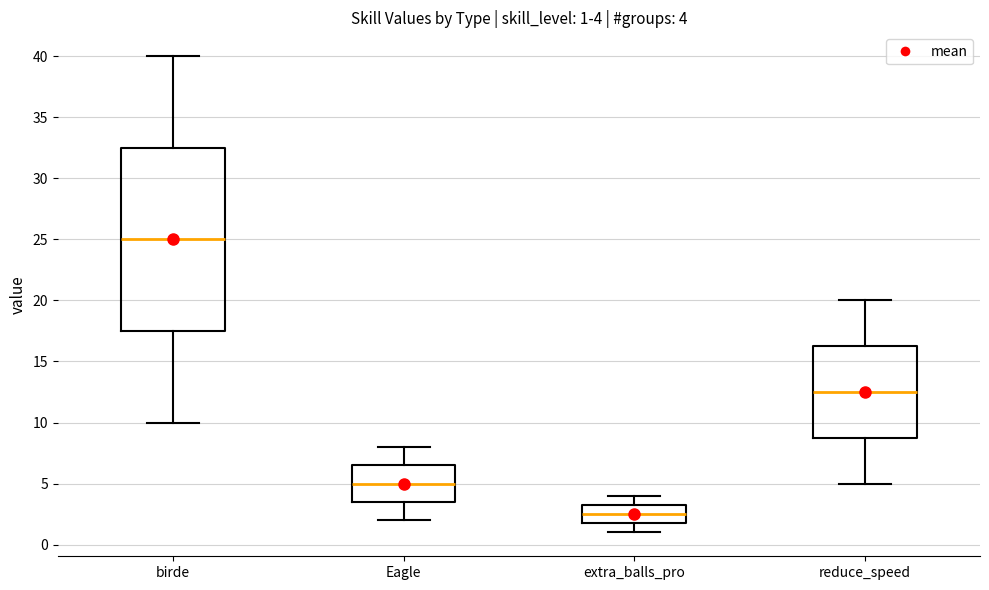

Comparing the boxes themselves (not the whiskers), which one is the tallest?

birde